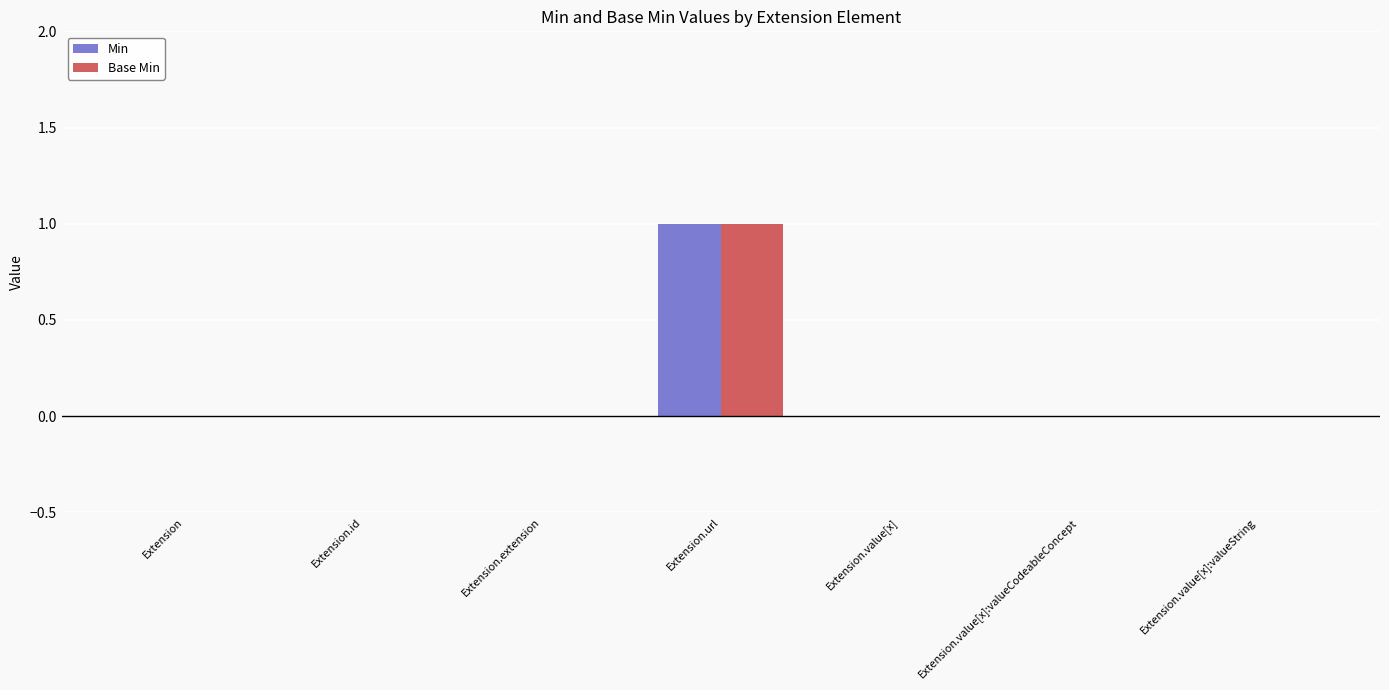

The value of Min at Extension.id is 0. True or false?

True